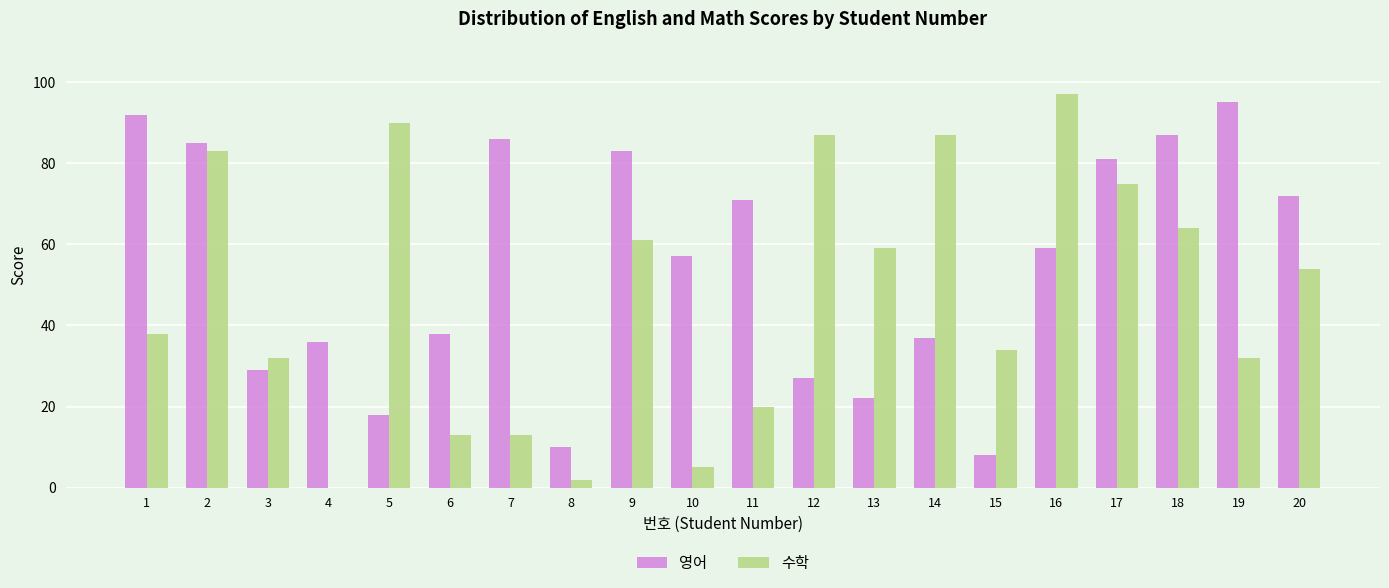

True or false: 영어 has a value of 52 at 6.

False